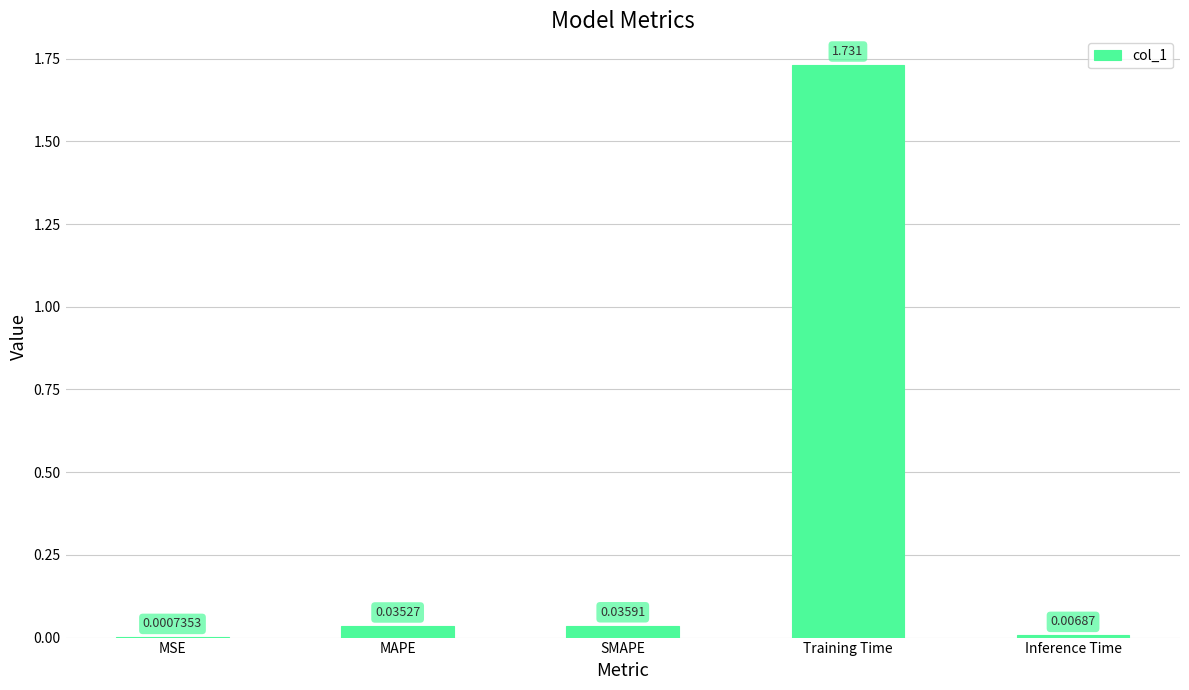

At which category does the chart reach its peak across all series?

Training Time